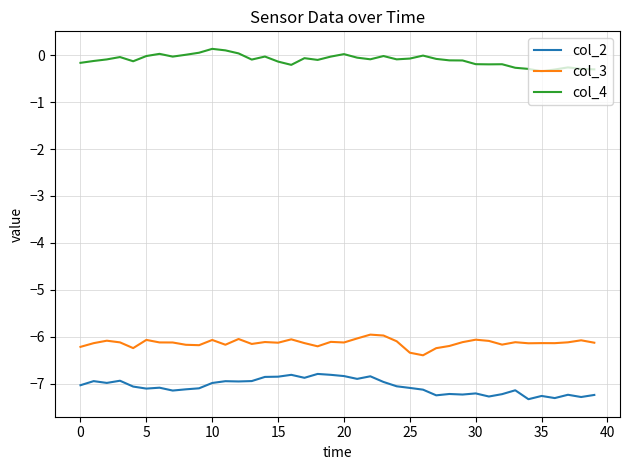

Which series has the widest spread of values?

col_2